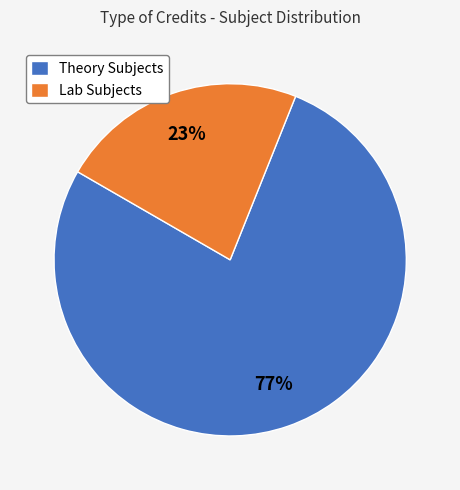

To the nearest percent, what percentage of the pie is Theory Subjects?

77%